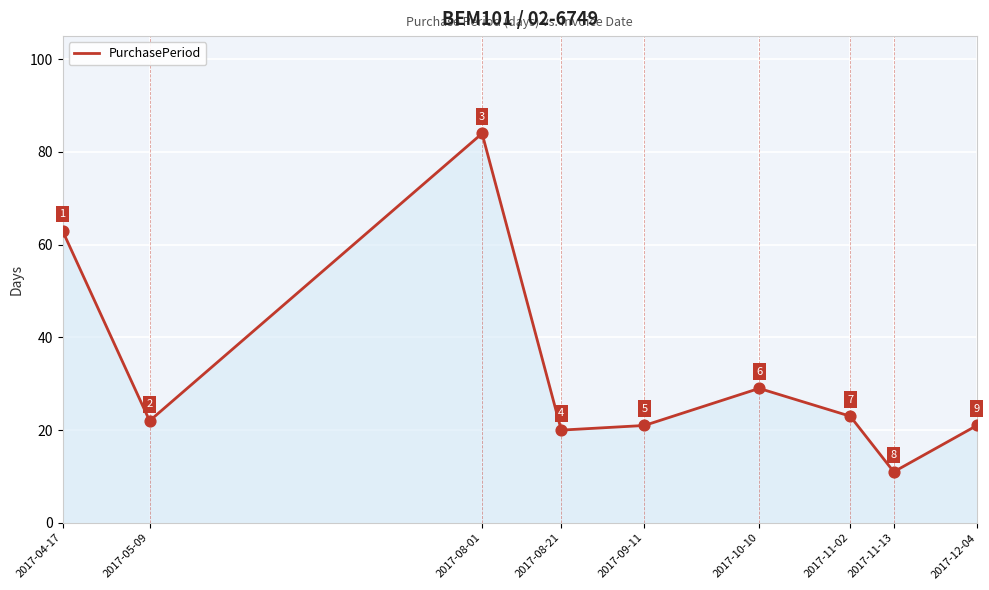

What is the ratio of the value at 2017-11-13 to the value at 2017-08-01?

0.1